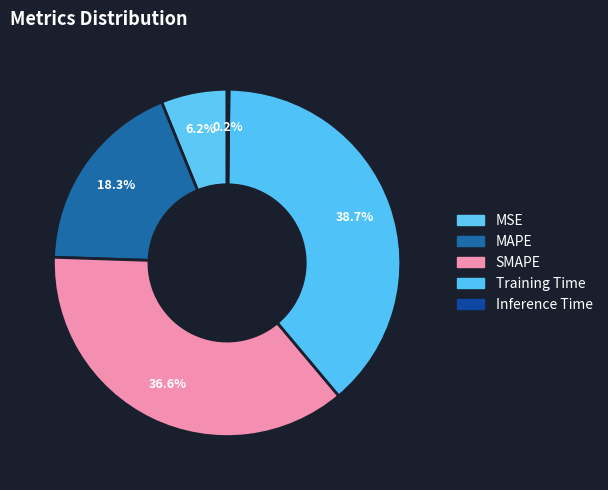

To the nearest percent, what percentage of the pie is SMAPE?

37%